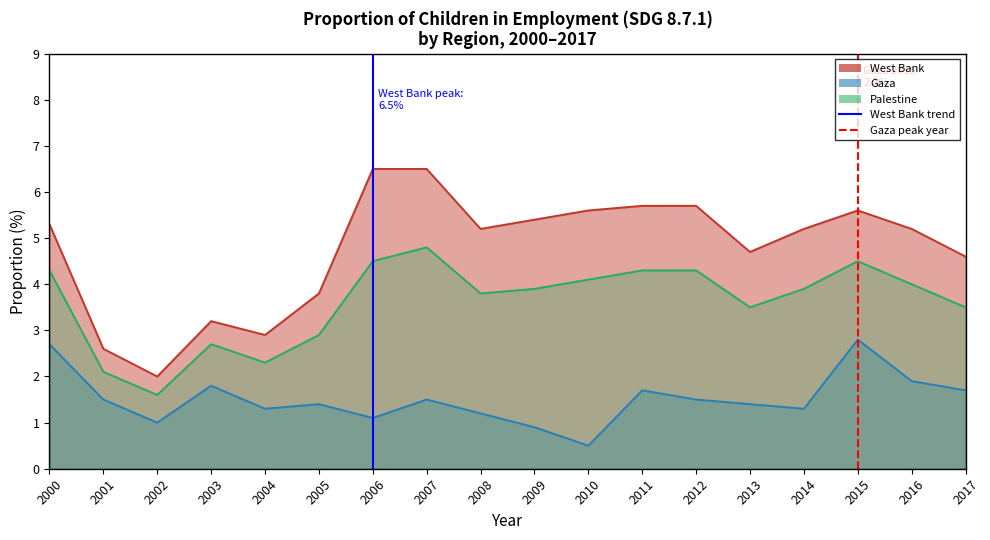

Where does the Gaza series first go above 1?

2000